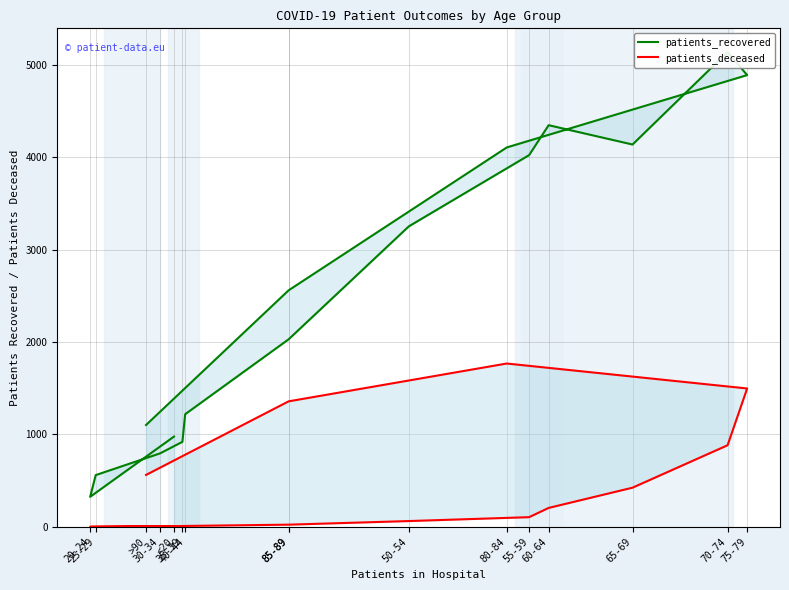

At which label does patients_recovered first exceed 2559?

50-54